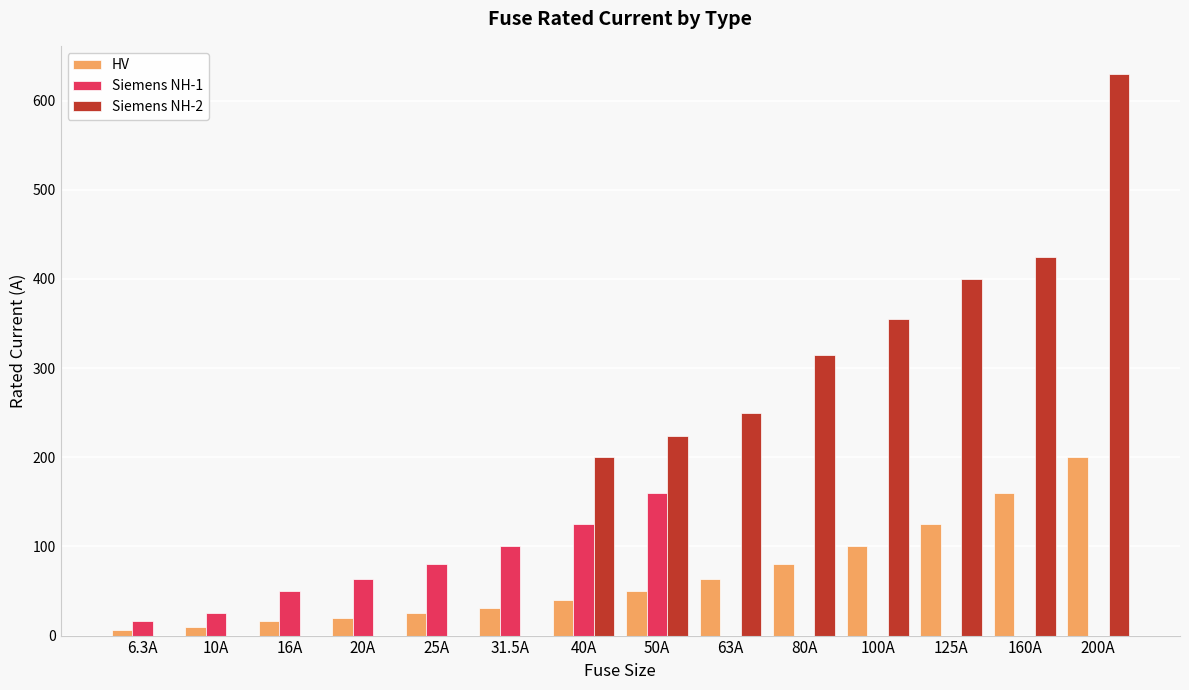

How many distinct data groups are displayed?

3